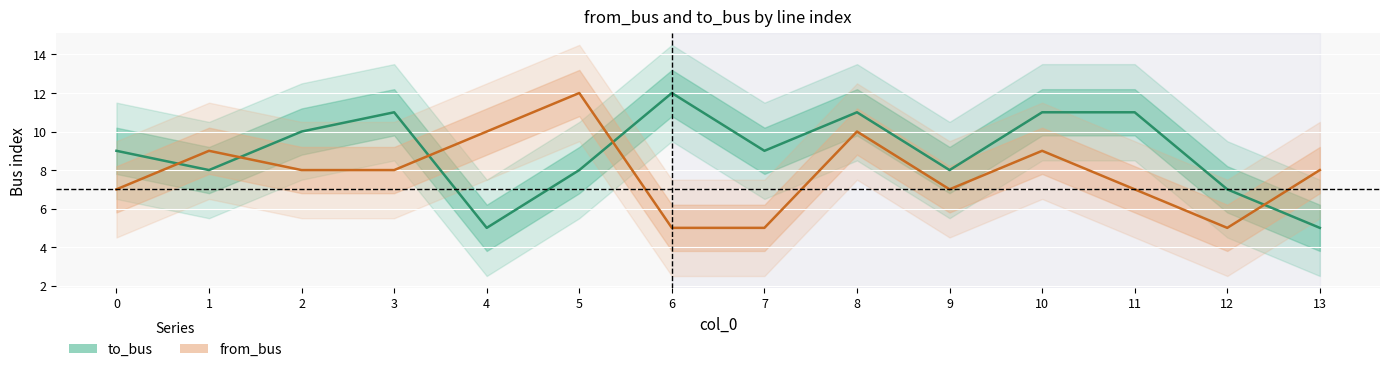

What is the sum of all to_bus values?

125